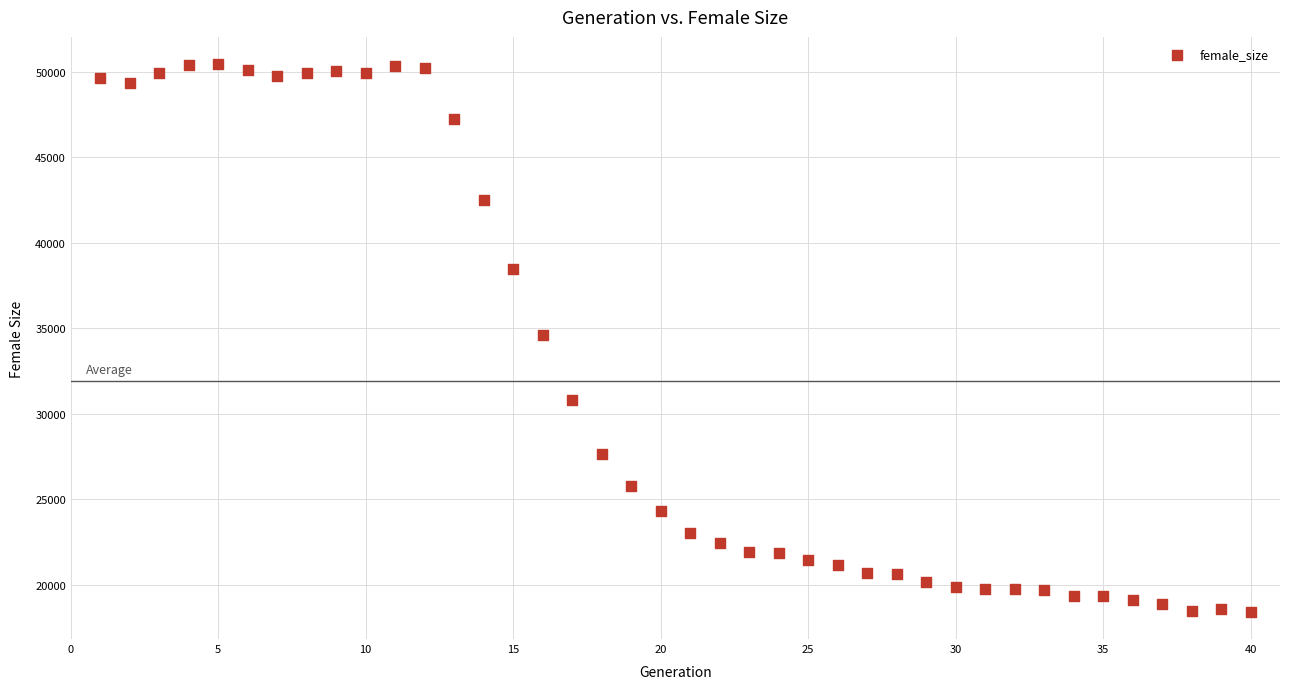

What is the range of X values (max minus min)?

39